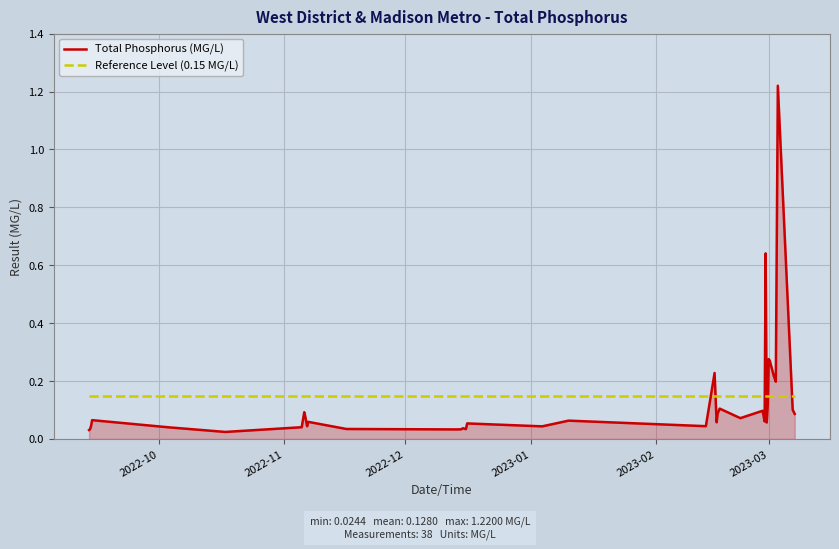

True or false: Reference Level (0.15 MG/L) and Total Phosphorus (MG/L) intersect in this chart.

True